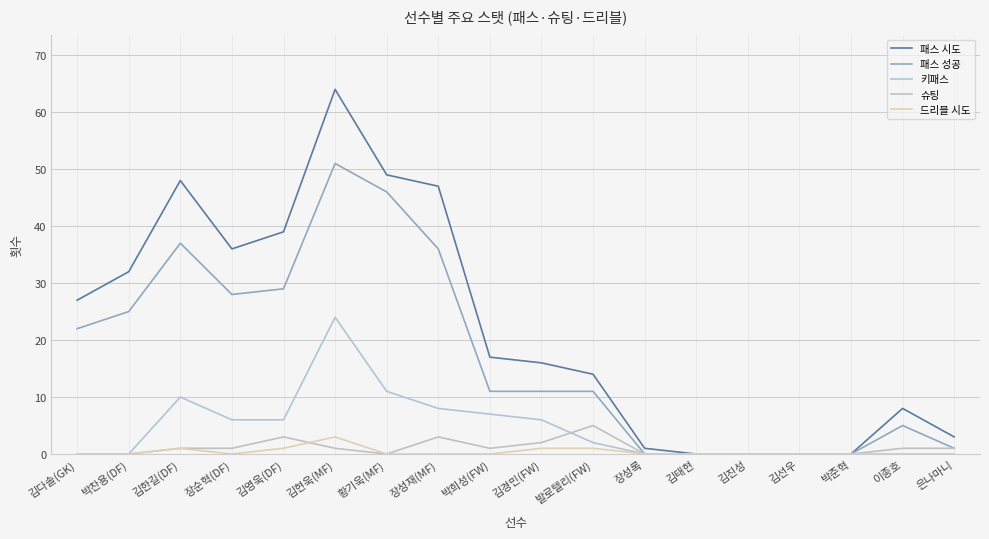

What is the difference between the highest and lowest values at 이종호?

8